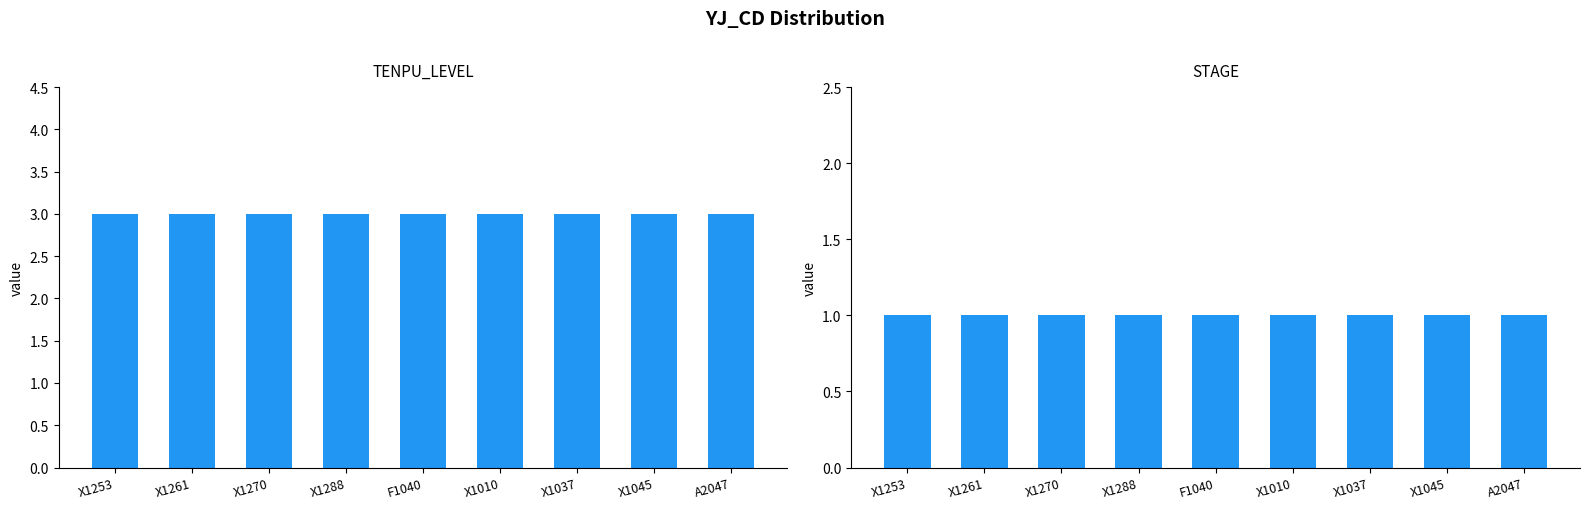

List the labels in order of TENPU_LEVEL value, smallest first.

X1253, X1261, X1270, X1288, F1040, X1010, X1037, X1045, A2047